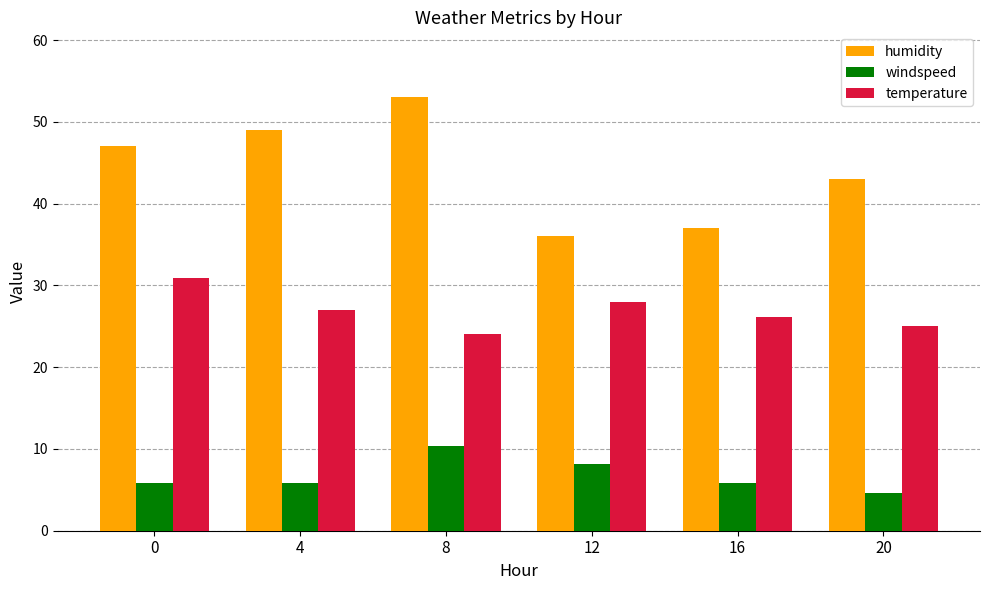

Which series has the largest range (max minus min)?

humidity